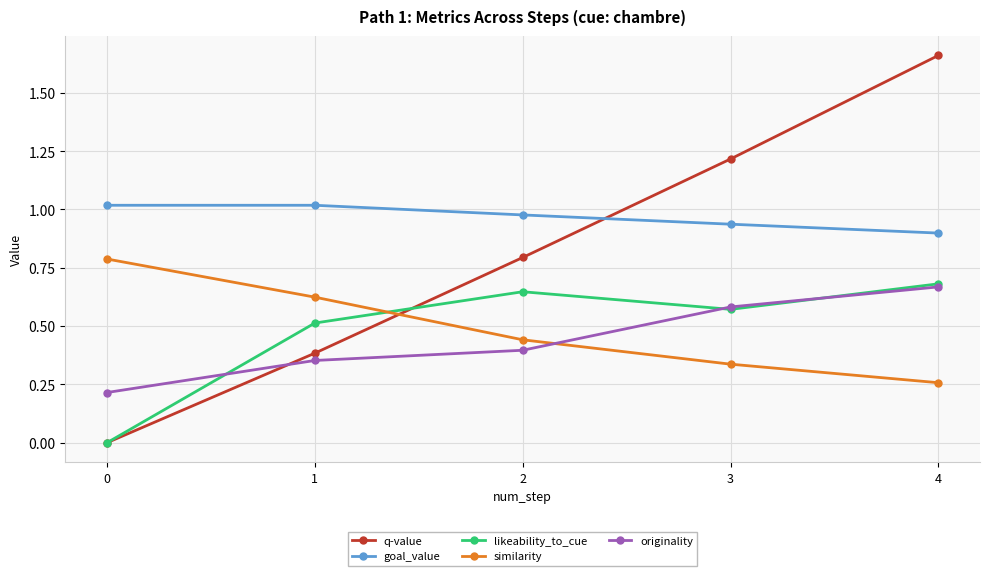

What is the difference between the maximum and minimum values in the similarity series?

0.5